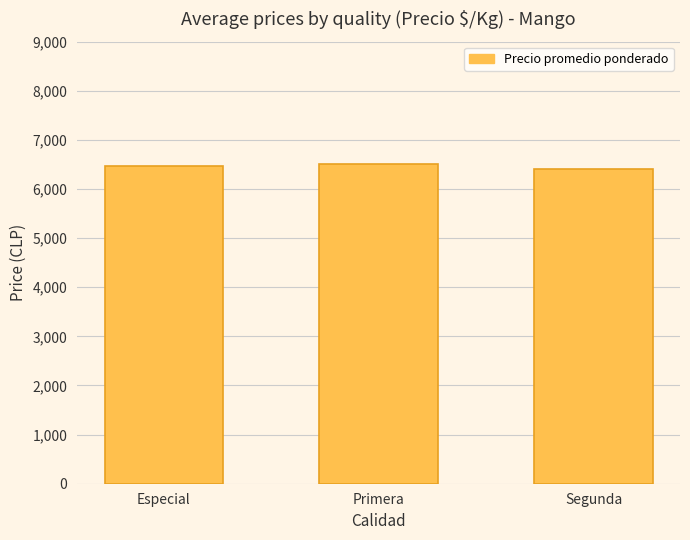

True or false: the data shows 6517 at Primera.

True